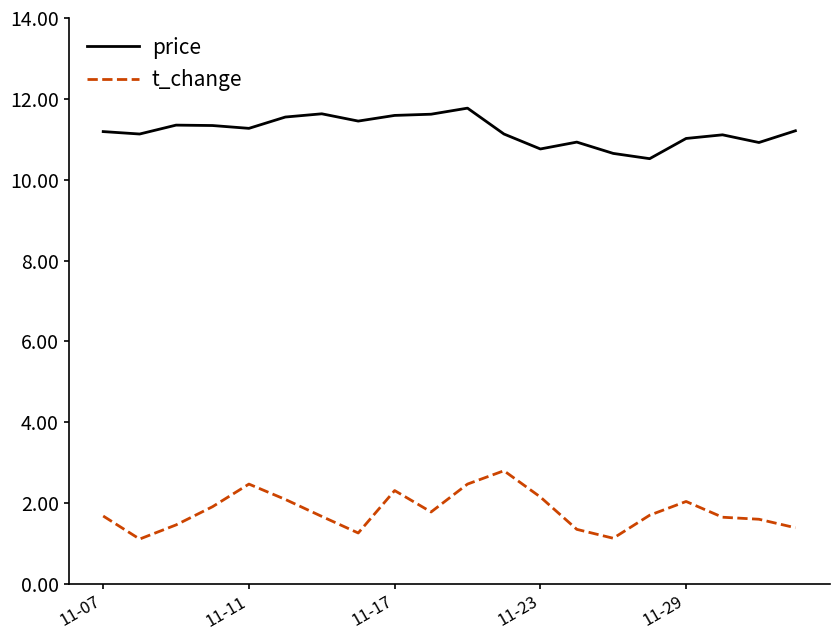

How many lines are shown in the chart?

2